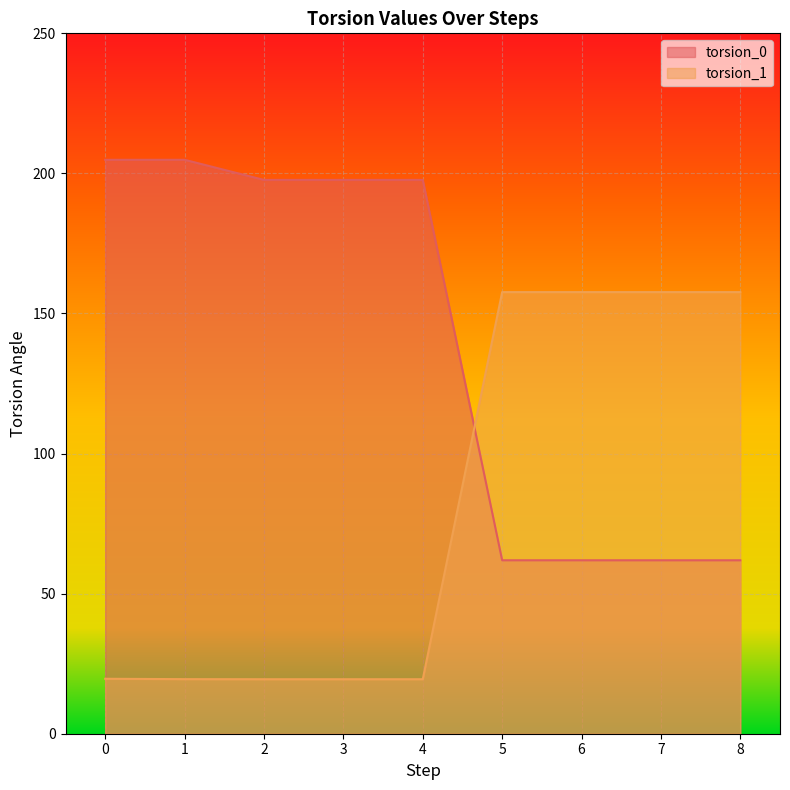

The value of torsion_0 at 4 is 57.4. True or false?

False